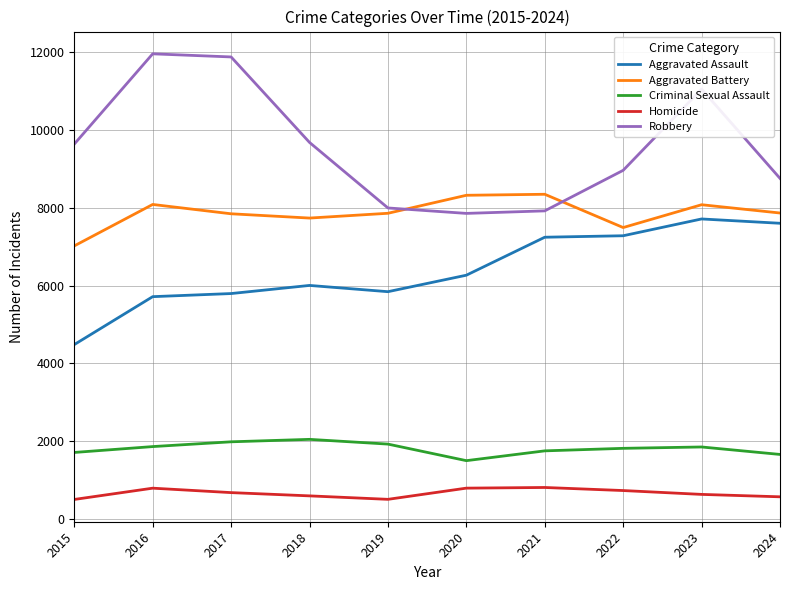

Is the value of Aggravated Assault at 2024 greater than the value of Criminal Sexual Assault at 2023?

Yes